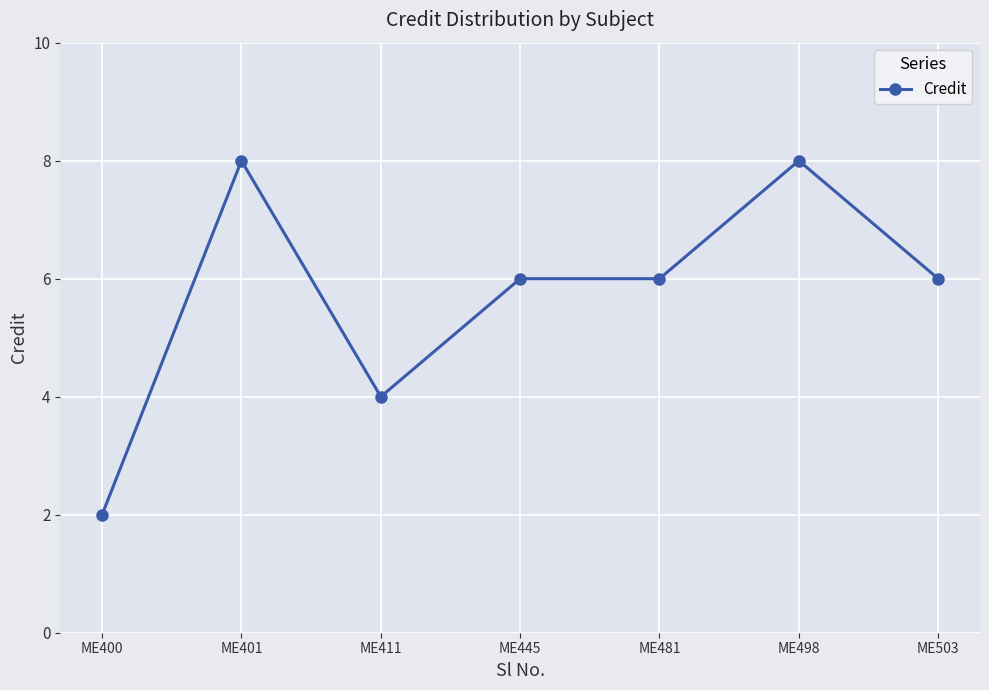

What is the difference between the maximum and second lowest values?

4